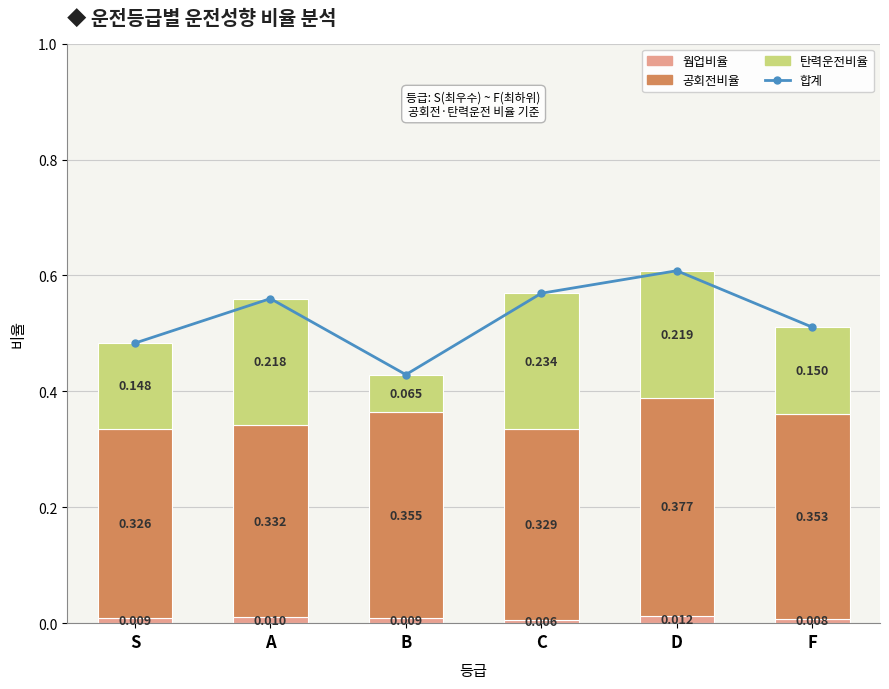

What is the label of the 1st bar from the right?

F